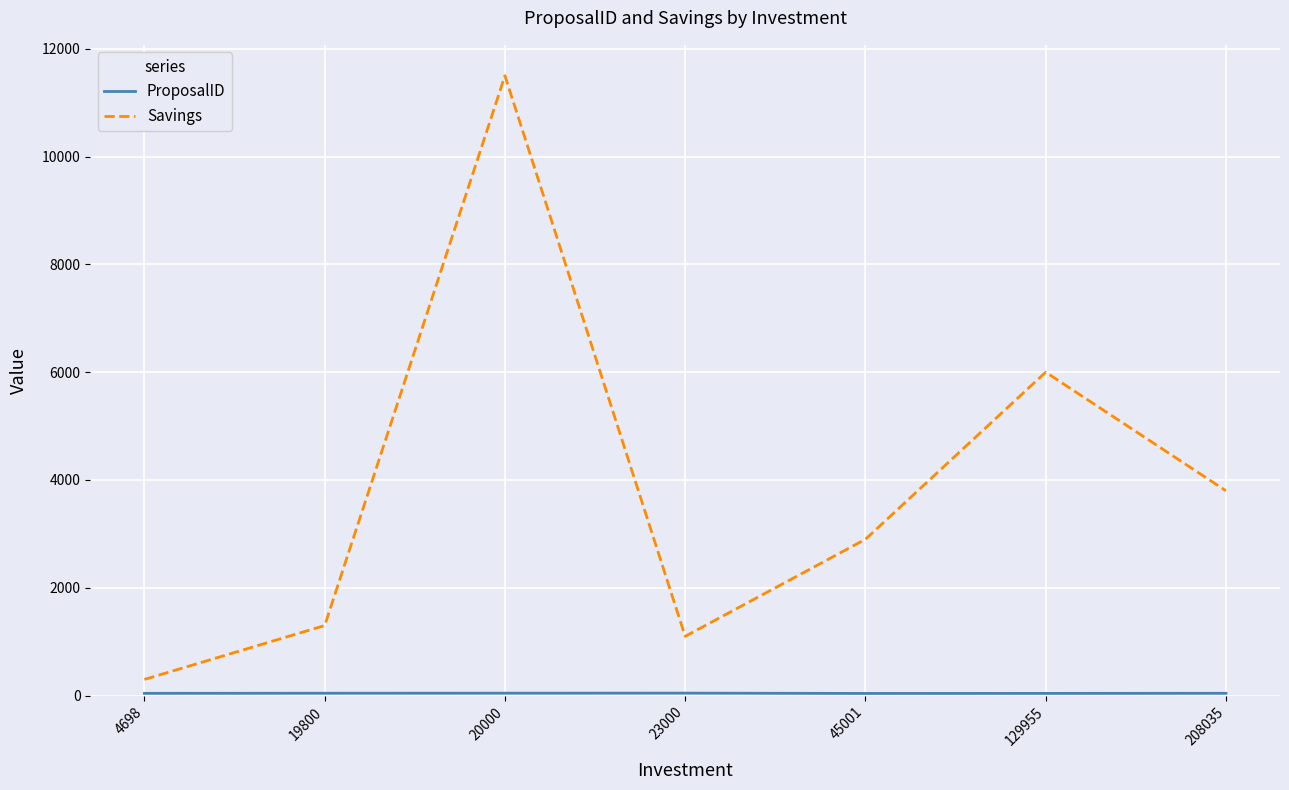

True or false: Savings has more than 0 points higher than both neighbors.

True